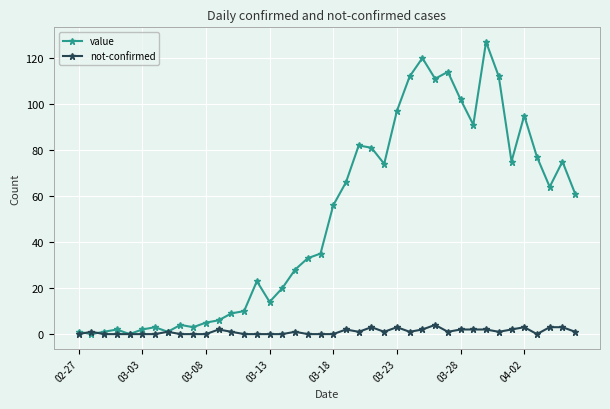

List the series in order of their peak value, lowest first.

not-confirmed, value